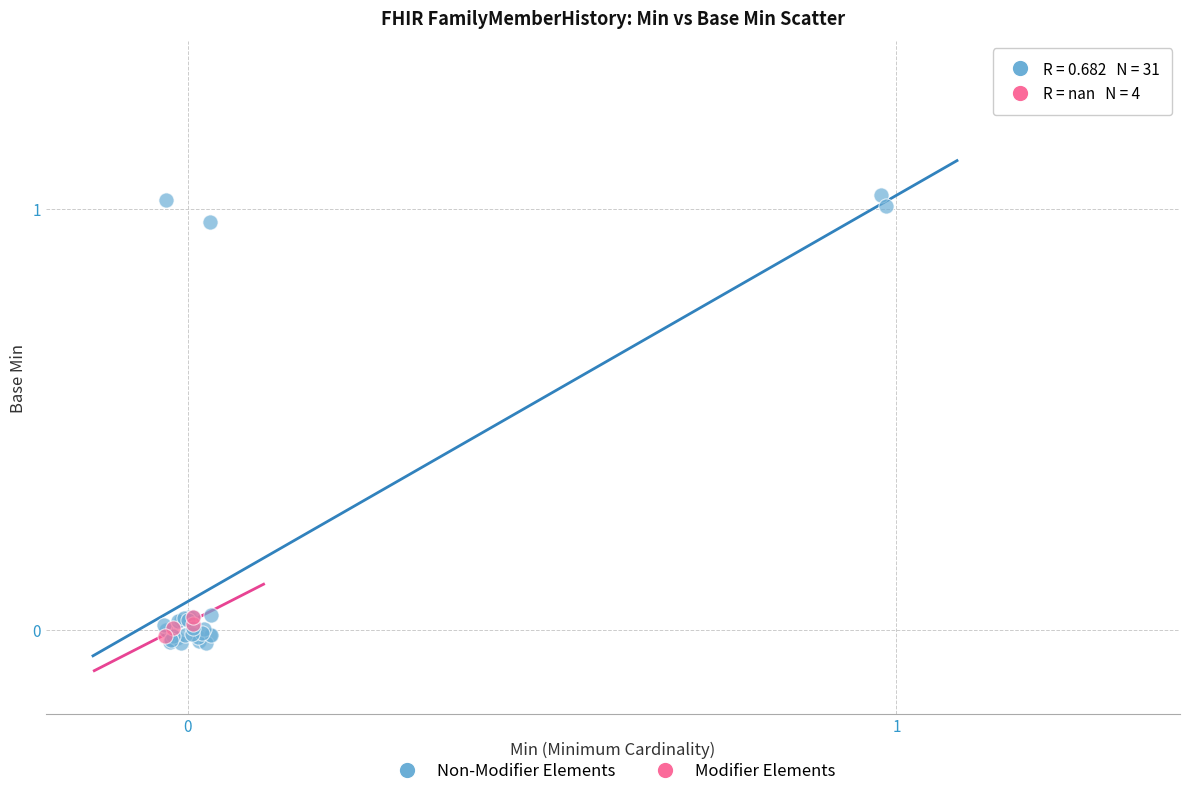

What are all the series names shown in the legend?

Non-Modifier Elements, Modifier Elements